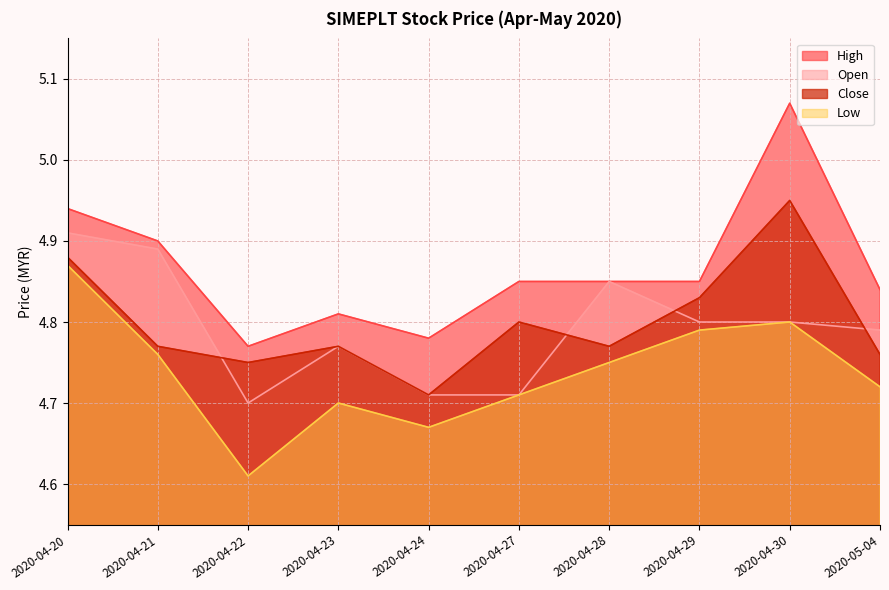

Reading right to left, list all the values displayed in this chart.

open: 4.8	4.8	4.8	4.8	4.7	4.7	4.8	4.7	4.9	4.9
high: 4.8	5.1	4.8	4.8	4.8	4.8	4.8	4.8	4.9	4.9
low: 4.7	4.8	4.8	4.8	4.7	4.7	4.7	4.6	4.8	4.9
close: 4.8	5.0	4.8	4.8	4.8	4.7	4.8	4.8	4.8	4.9